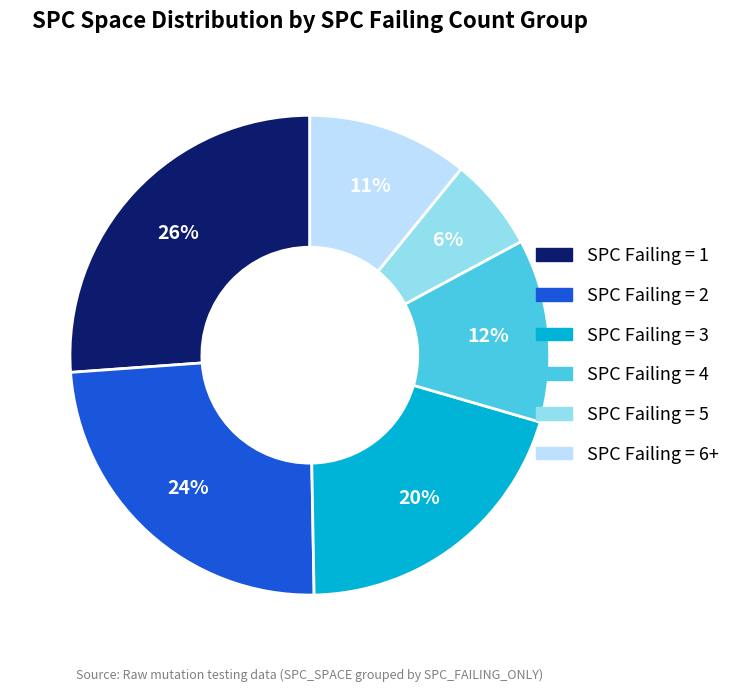

Does any single category account for the majority?

No